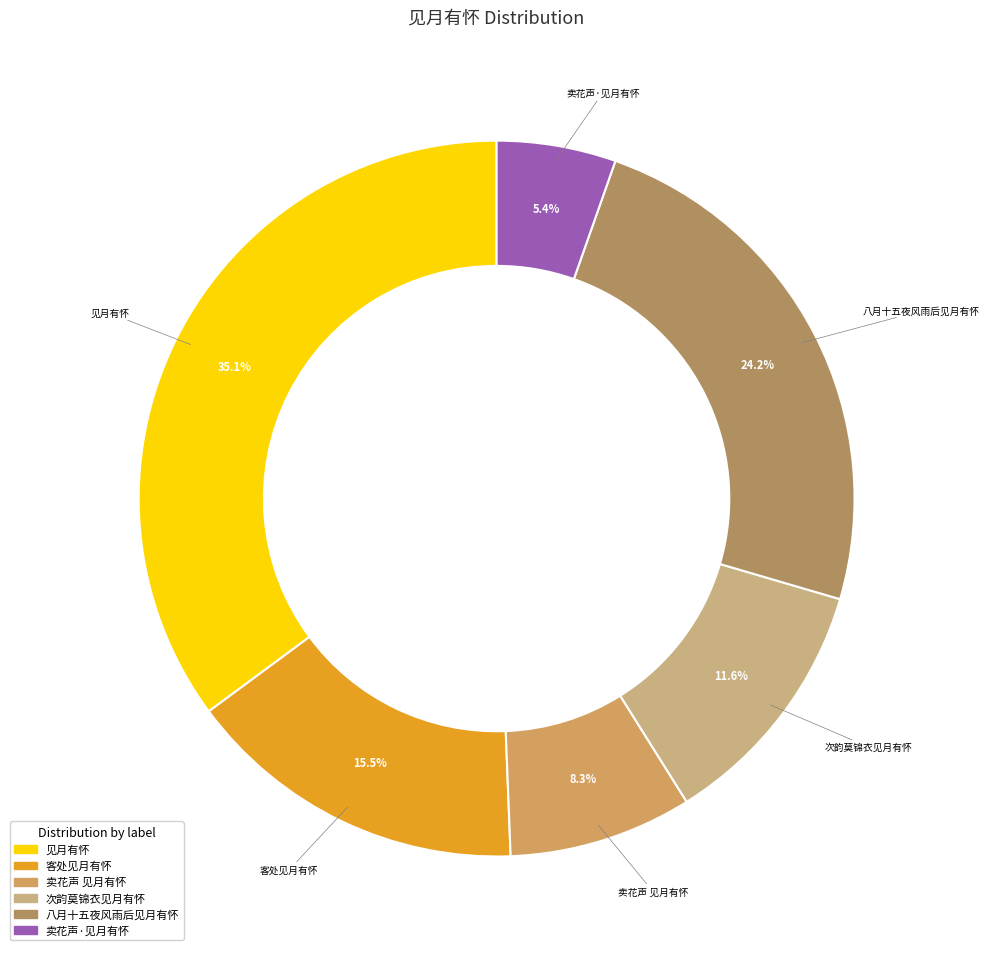

What is the largest slice in the pie chart?

见月有怀